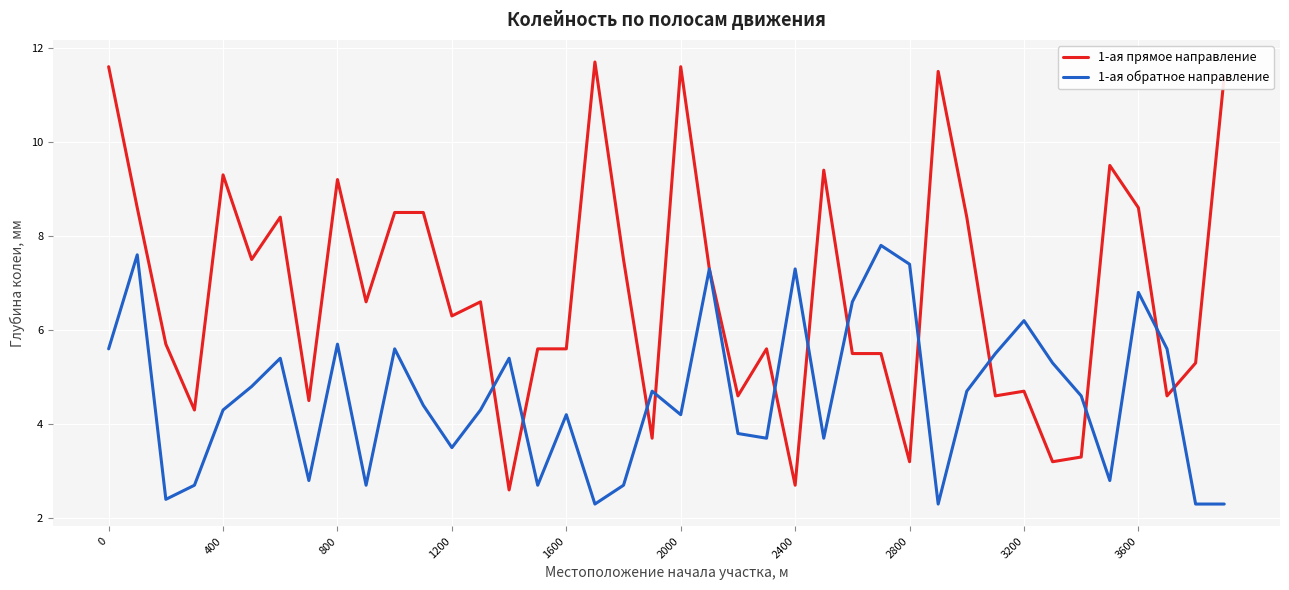

What is the maximum value shown in the chart?

11.7